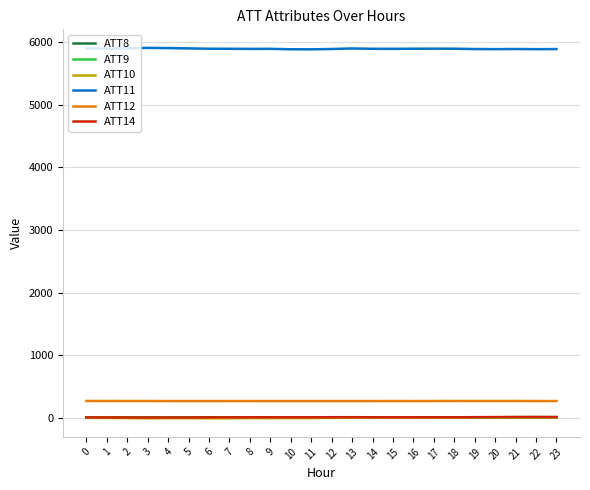

Is the value of ATT11 at 3 greater than the value of ATT12 at 9?

Yes